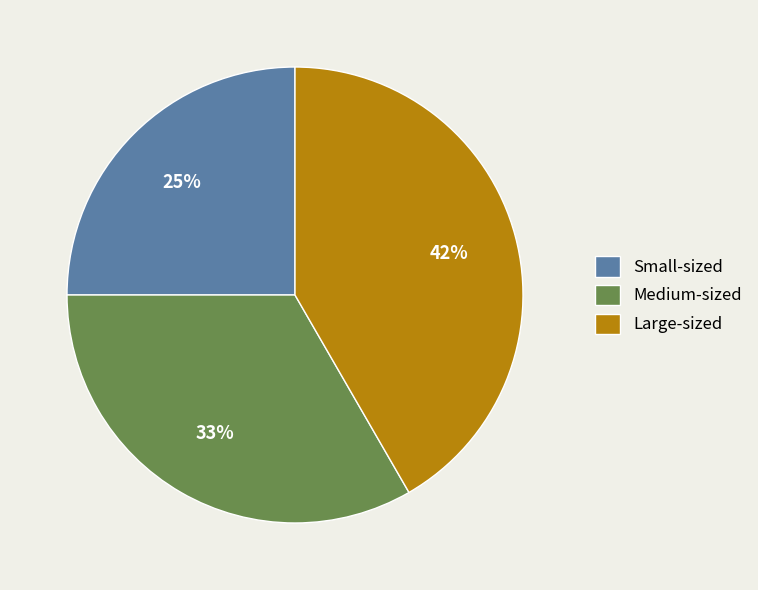

Approximately how many times larger is the value at Large-sized compared to Small-sized?

1.7